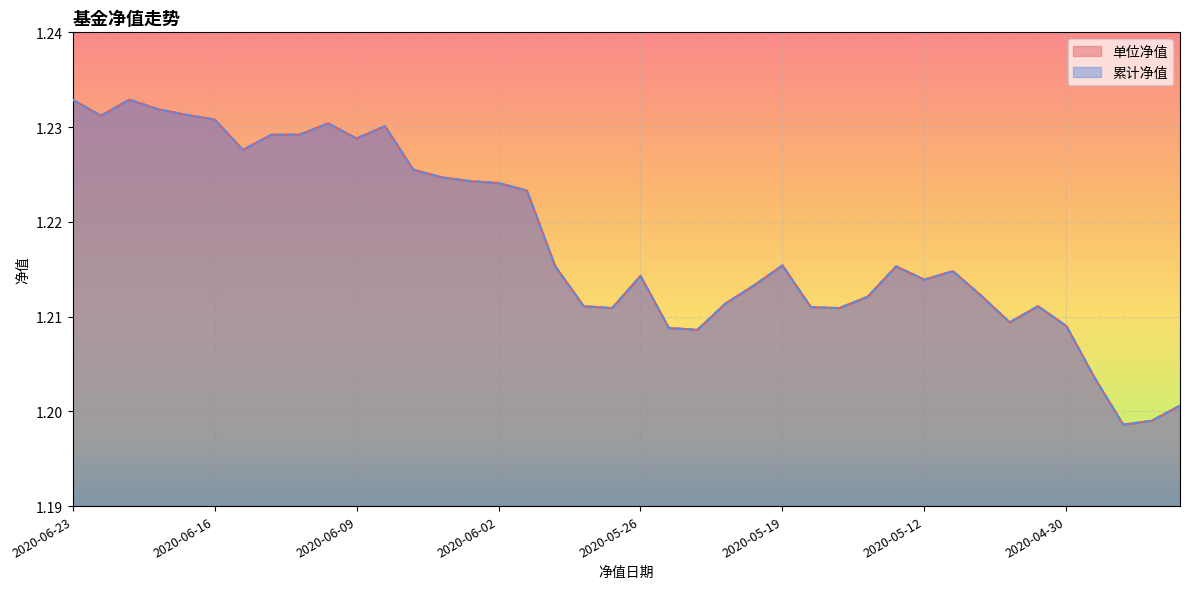

Rank the categories by 单位净值 value from highest to lowest.

2020-06-23, 2020-06-19, 2020-06-18, 2020-06-17, 2020-06-22, 2020-06-16, 2020-06-10, 2020-06-08, 2020-06-12, 2020-06-11, 2020-06-09, 2020-06-15, 2020-06-05, 2020-06-04, 2020-06-03, 2020-06-02, 2020-06-01, 2020-05-19, 2020-05-29, 2020-05-13, 2020-05-11, 2020-05-26, 2020-05-12, 2020-05-20, 2020-05-08, 2020-05-14, 2020-05-21, 2020-05-28, 2020-05-06, 2020-05-18, 2020-05-27, 2020-05-15, 2020-05-07, 2020-04-30, 2020-05-25, 2020-05-22, 2020-04-29, 2020-04-24, 2020-04-27, 2020-04-28